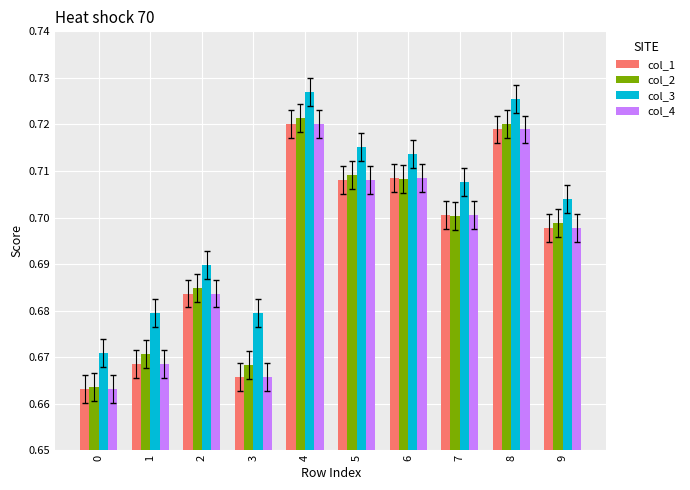

Which series has the largest total across all categories?

col_3